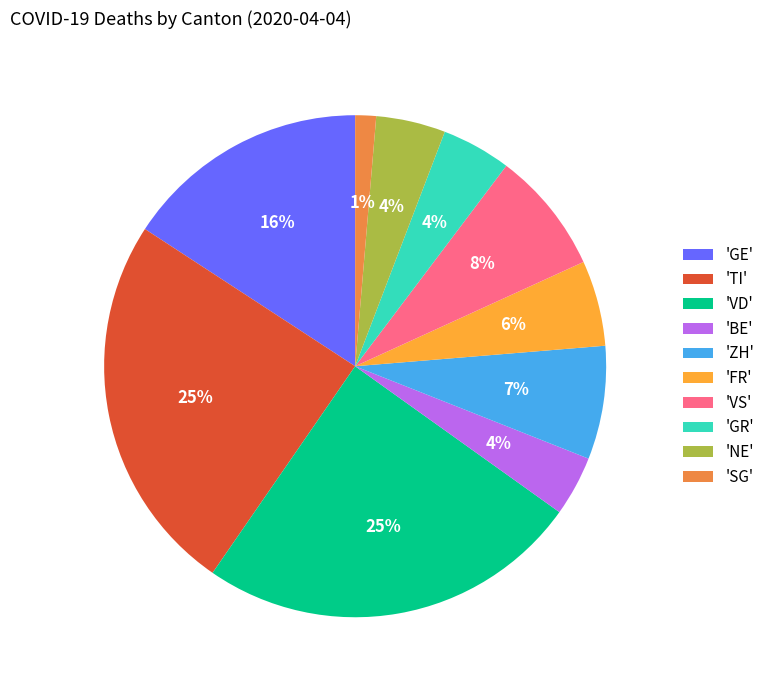

Which slice is the smallest?

'SG'